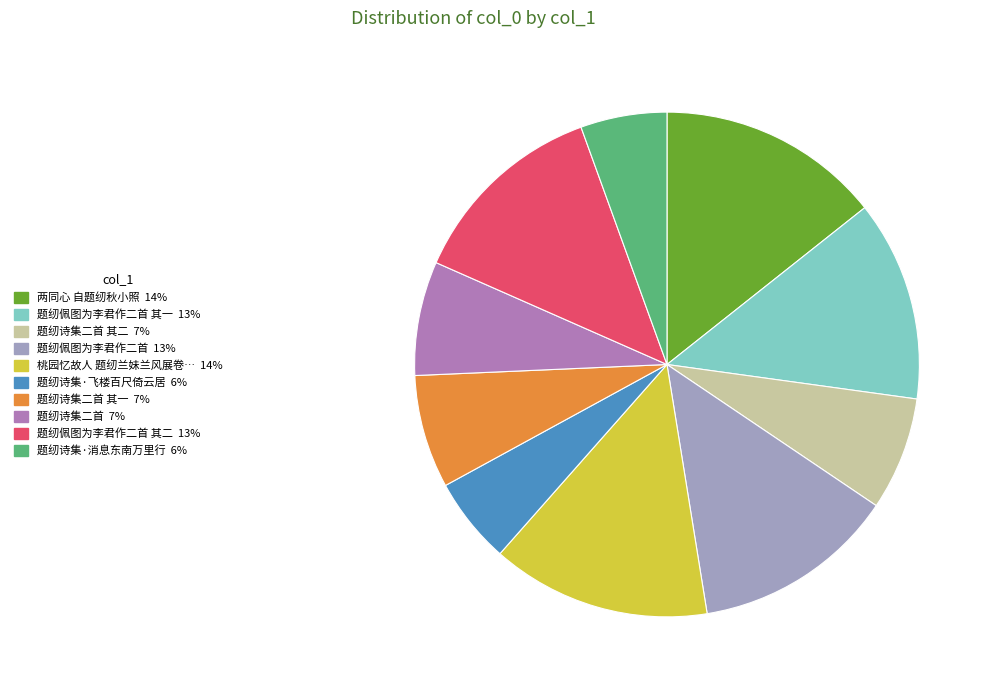

Is there a majority slice in this chart?

No